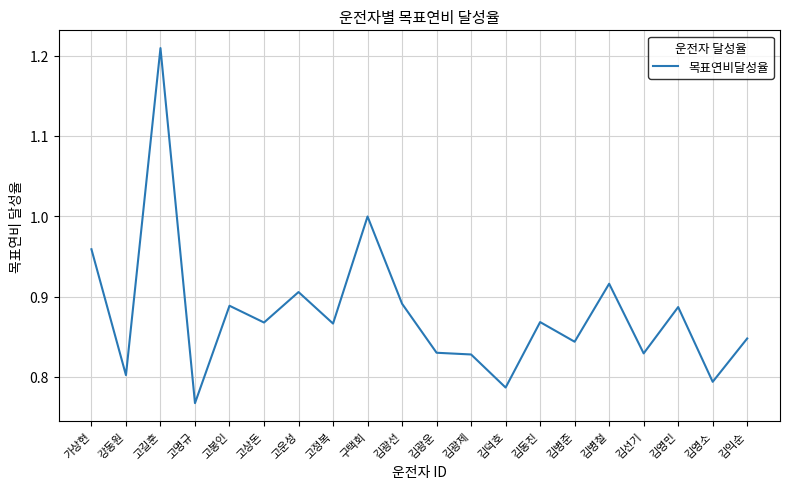

True or false: the data shows 1.5 at 김동진.

False